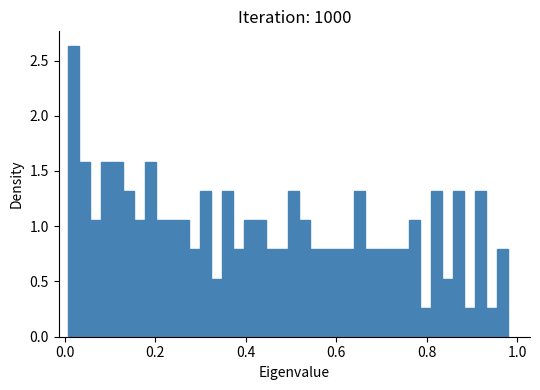

Around what value on the x-axis is the tallest bar? Give the approximate position of its centre, as read against the axis.

0.02